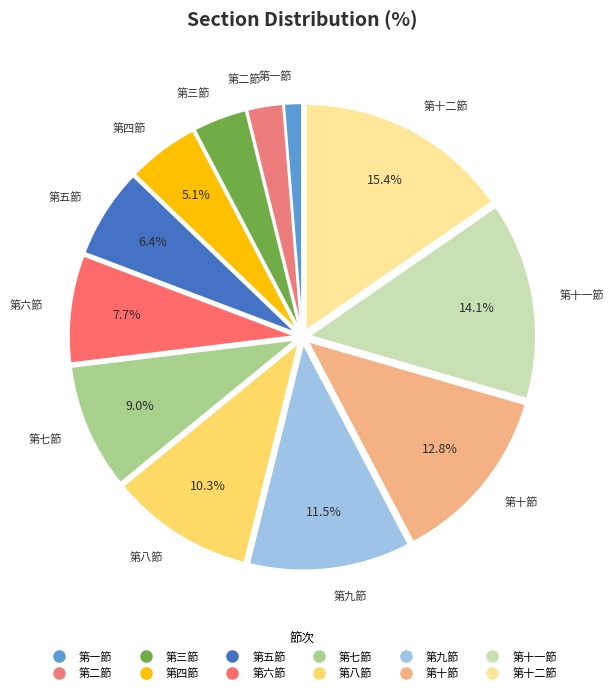

Combined, do 第三節 and 第六節 account for over 50%?

No